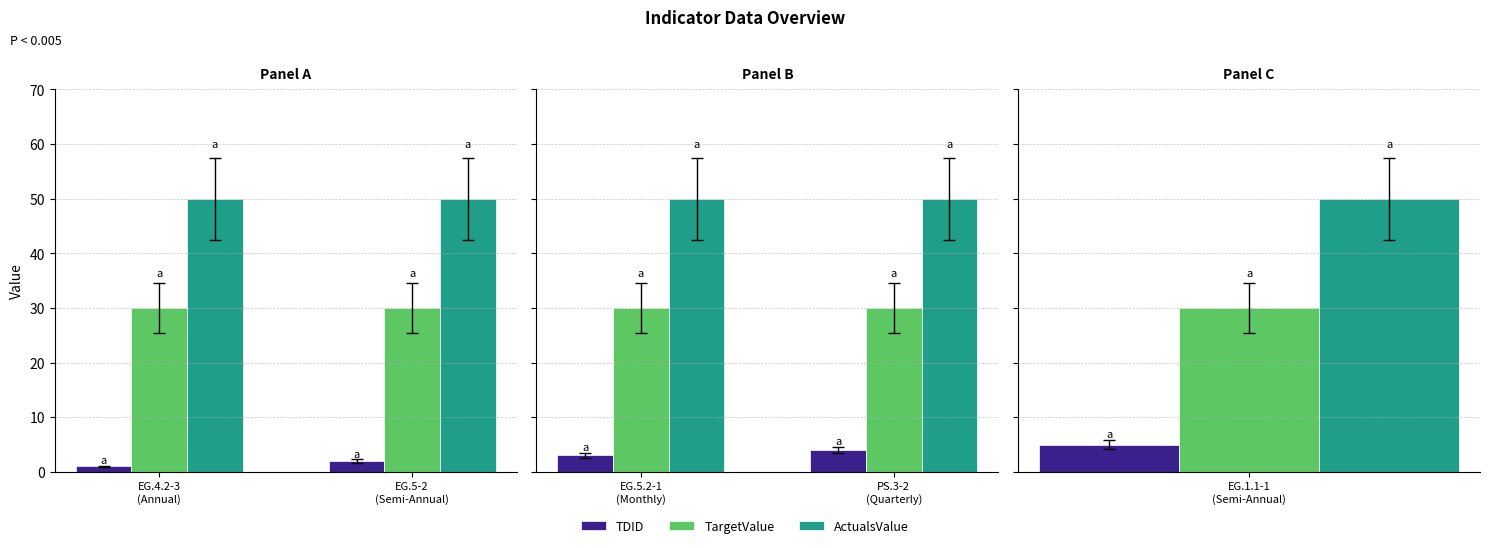

At PS.3-2 (Quarterly), list the series in order from smallest to largest.

TDID, TargetValue, ActualsValue